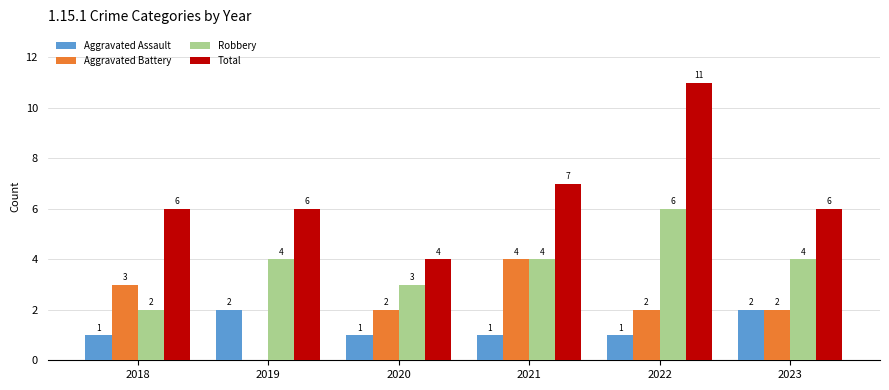

Between 2020 and 2022, which series saw the biggest shift?

Total